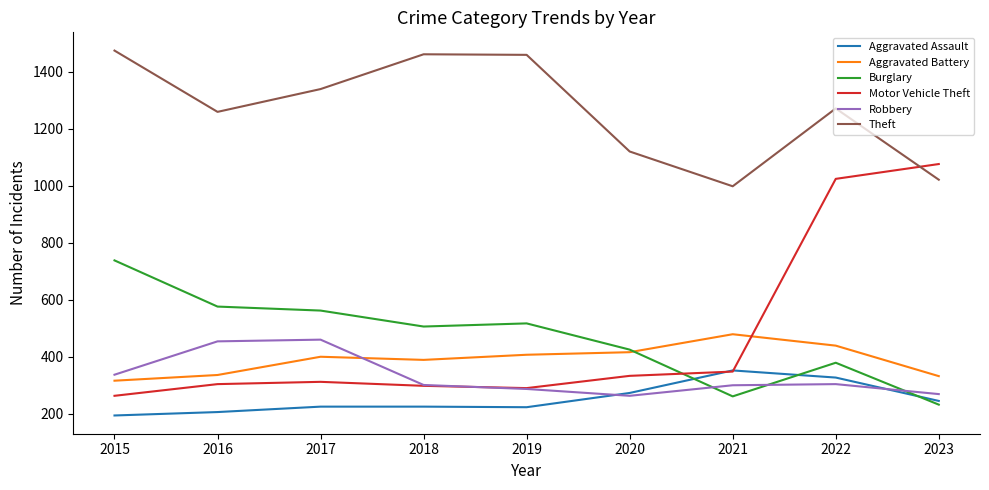

At which label does Aggravated Battery reach its minimum?

2015